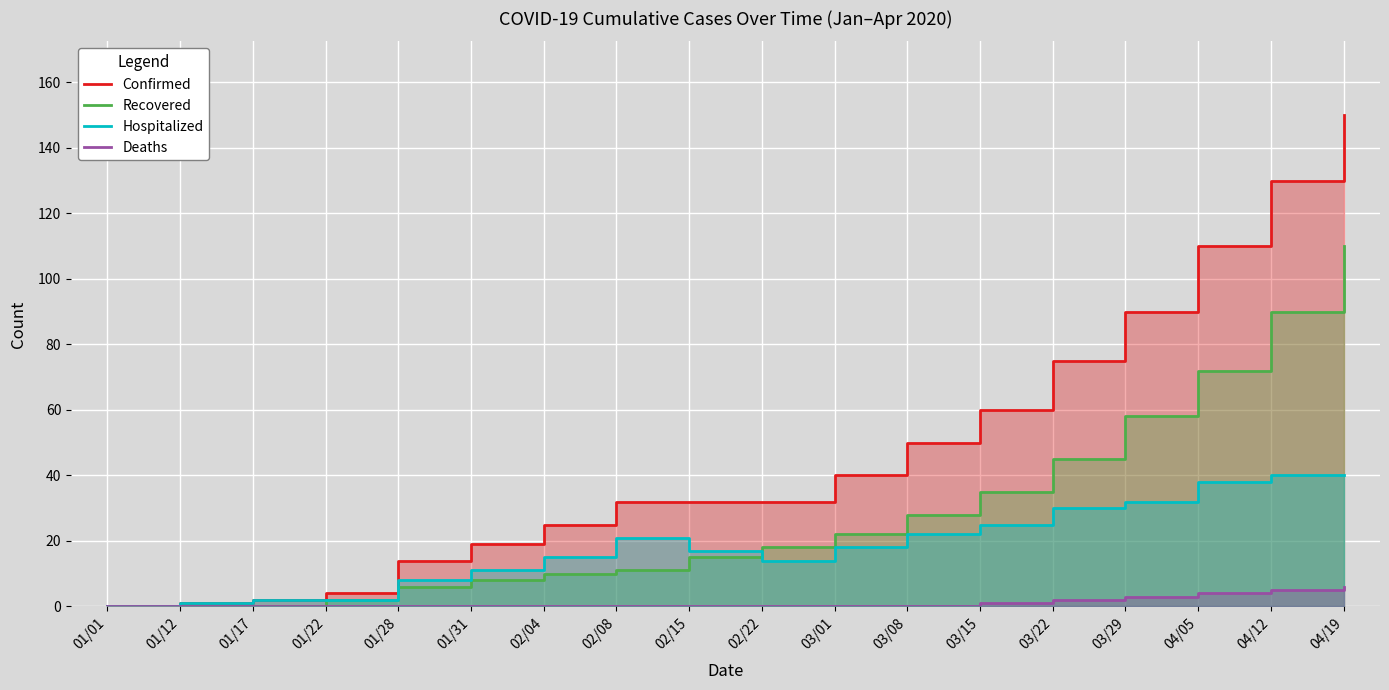

Which category has the lowest value in the Confirmed series?

01/01